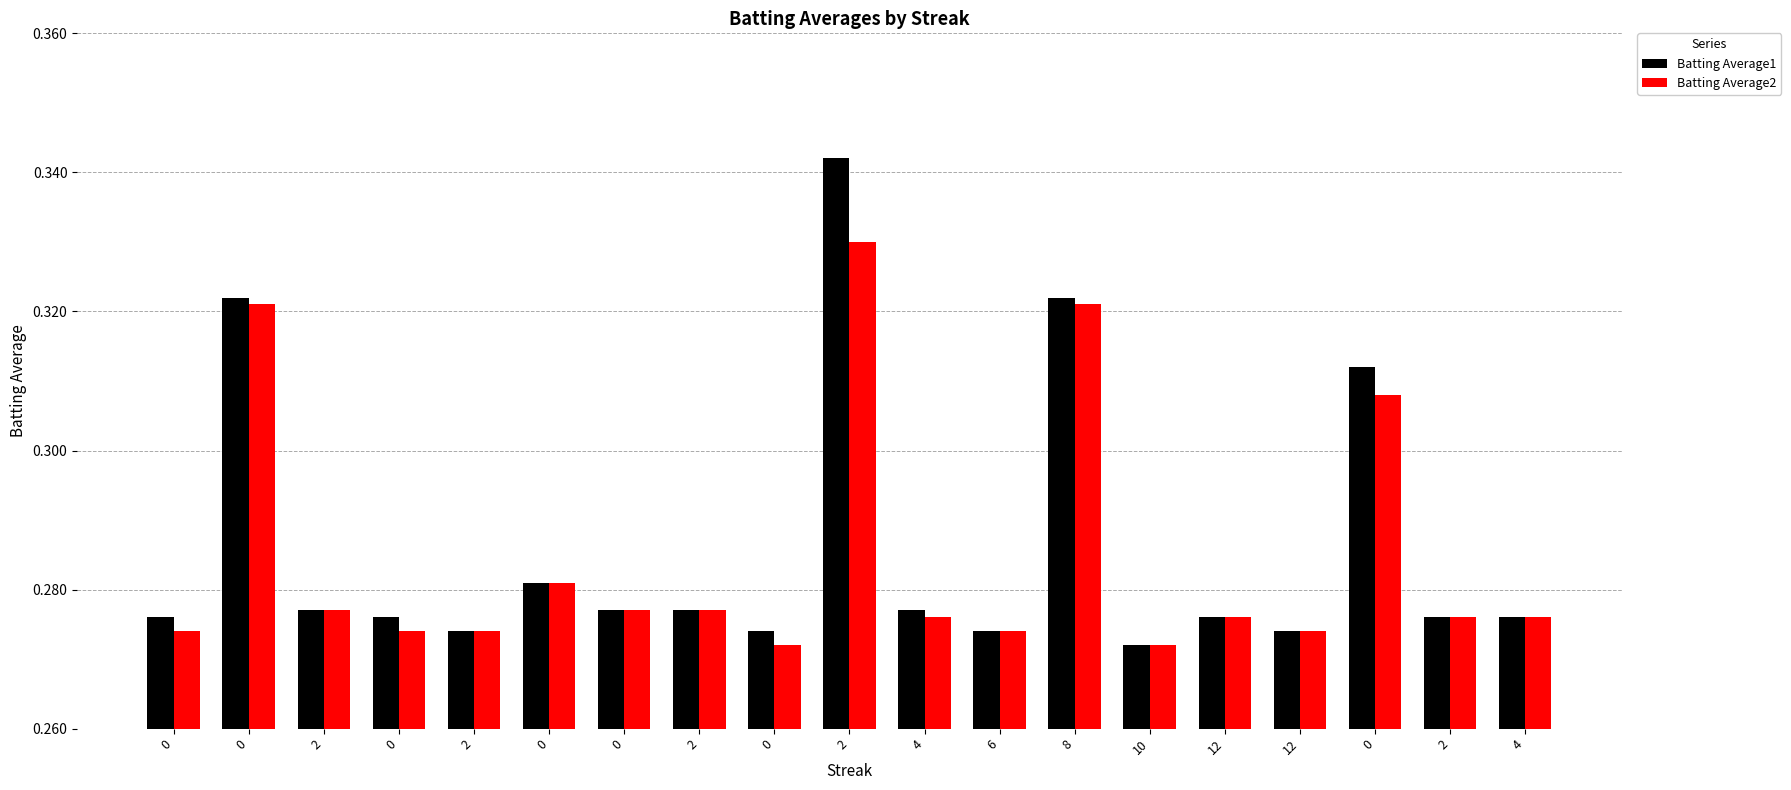

Reading right to left, transcribe all the data shown in this chart.

Batting Average1: 0.3	0.3	0.3	0.3	0.3	0.3	0.3	0.3	0.3	0.3	0.3	0.3	0.3	0.3	0.3	0.3	0.3	0.3	0.3
Batting Average2: 0.3	0.3	0.3	0.3	0.3	0.3	0.3	0.3	0.3	0.3	0.3	0.3	0.3	0.3	0.3	0.3	0.3	0.3	0.3